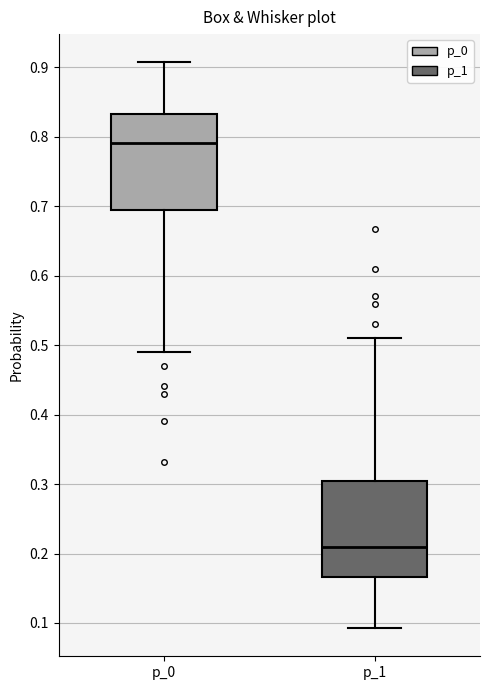

Which box has the lowest median line?

p_1